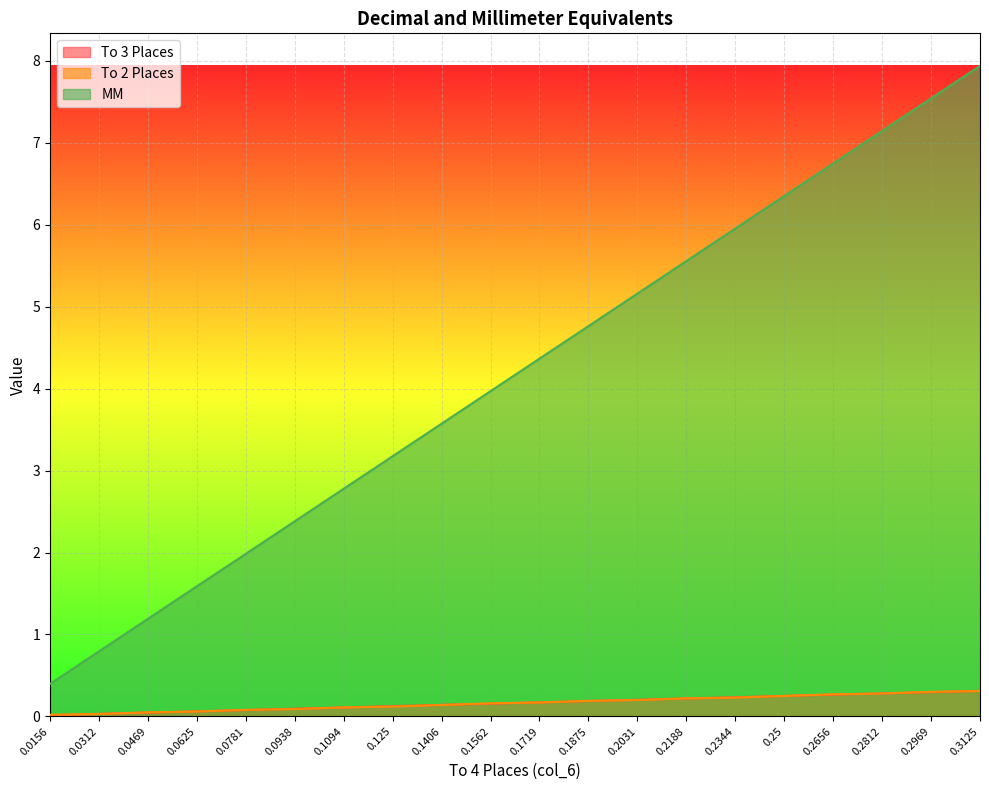

Reading right to left, transcribe all the data shown in this chart.

To 3 Places: 0.3	0.3	0.3	0.3	0.2	0.2	0.2	0.2	0.2	0.2	0.2	0.1	0.1	0.1	0.1	0.1	0.1	0.0	0.0	0.0
To 2 Places: 0.3	0.3	0.3	0.3	0.2	0.2	0.2	0.2	0.2	0.2	0.2	0.1	0.1	0.1	0.1	0.1	0.1	0.1	0.0	0.0
MM: 7.9	7.5	7.1	6.7	6.3	6.0	5.6	5.2	4.8	4.4	4.0	3.6	3.2	2.8	2.4	2.0	1.6	1.2	0.8	0.4